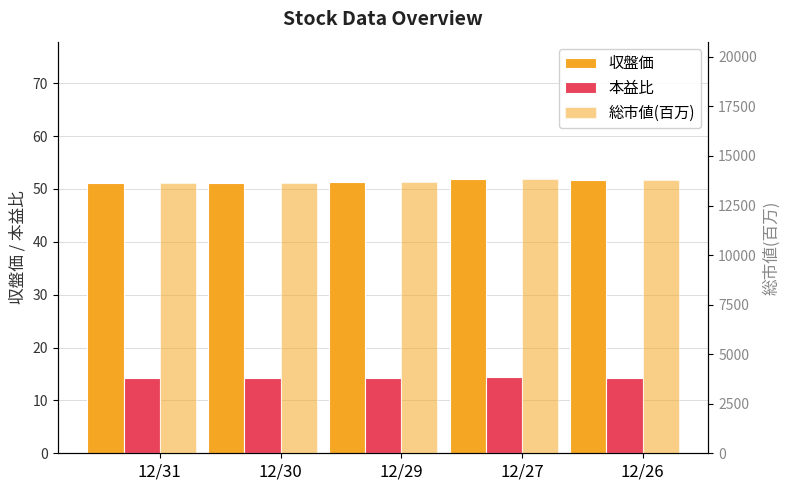

What is the value of the 収盤価 bar at the 4th from the left?

51.9